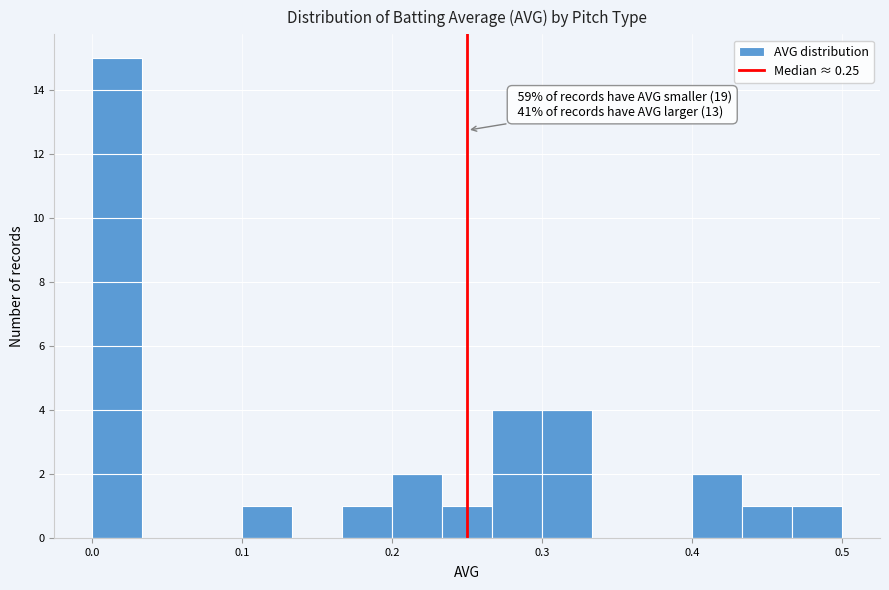

Read against the x-axis, roughly where is the centre of the tallest bar?

0.02